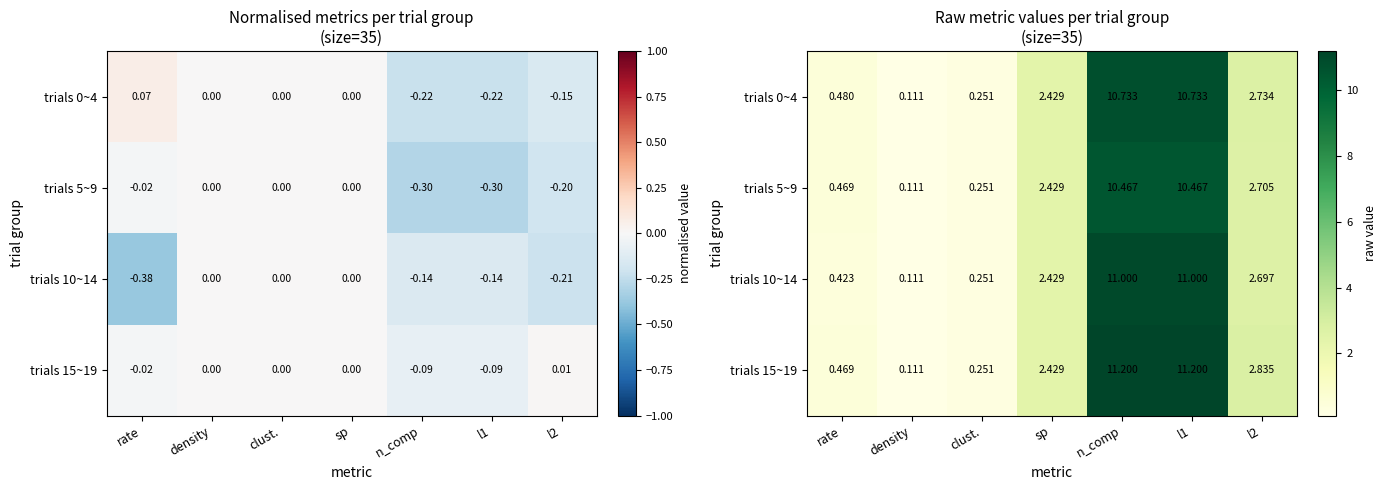

How many data points in trials 0~4 are less than 2?

3